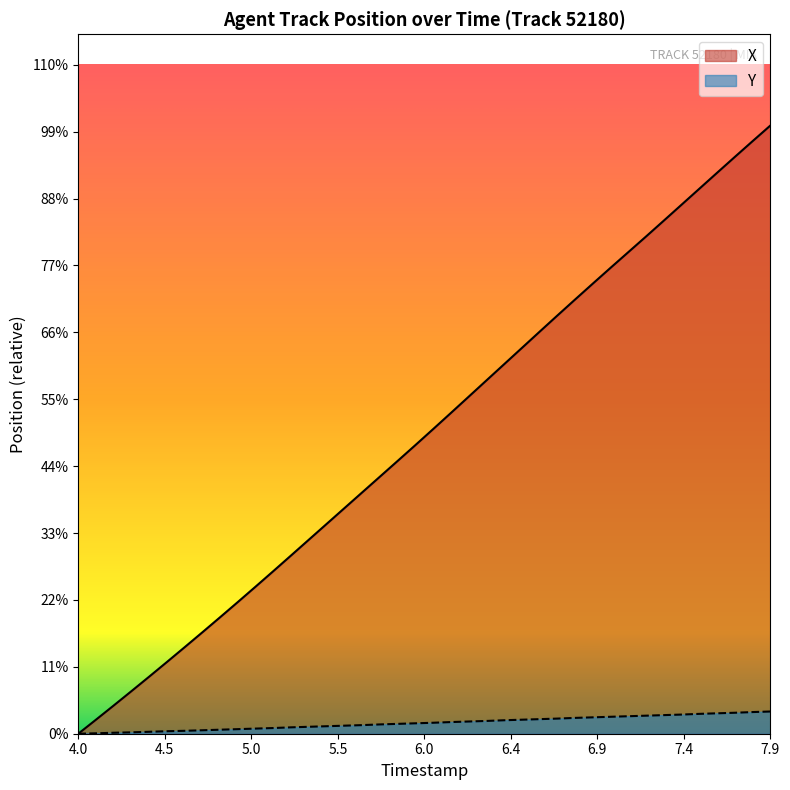

What are all the series names shown in the legend?

X, Y